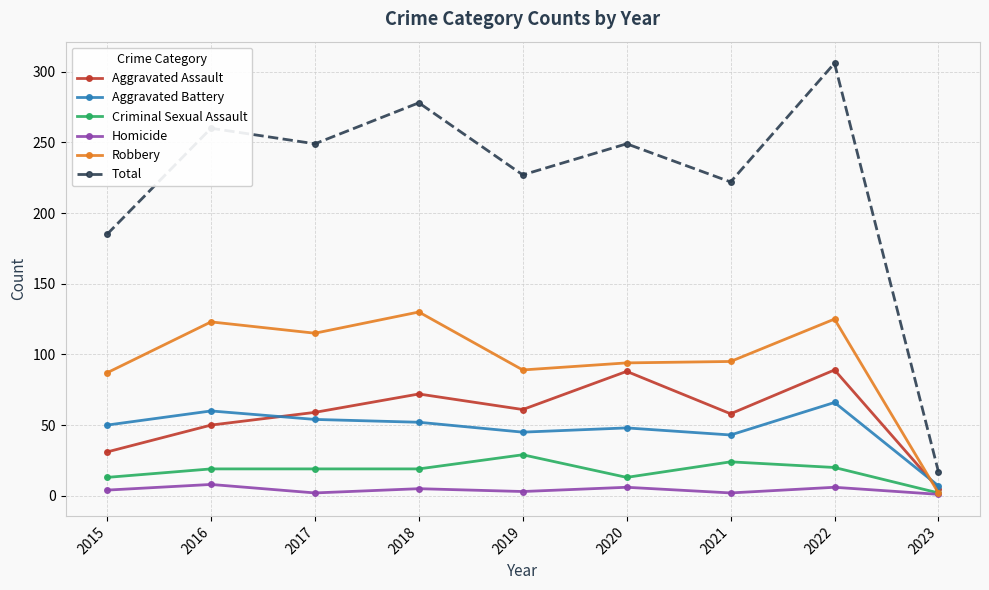

Count the Homicide values in the range 2 to 6.

7